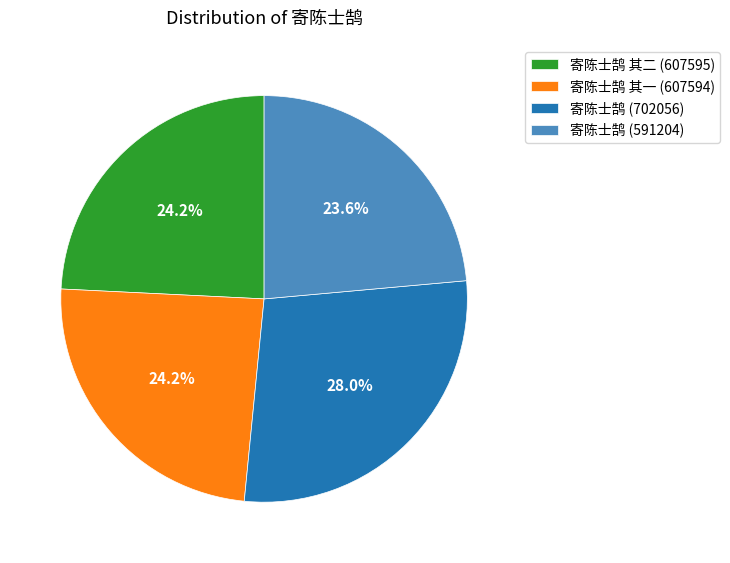

Is 寄陈士鹄 其一 (607594) the majority of the pie?

No